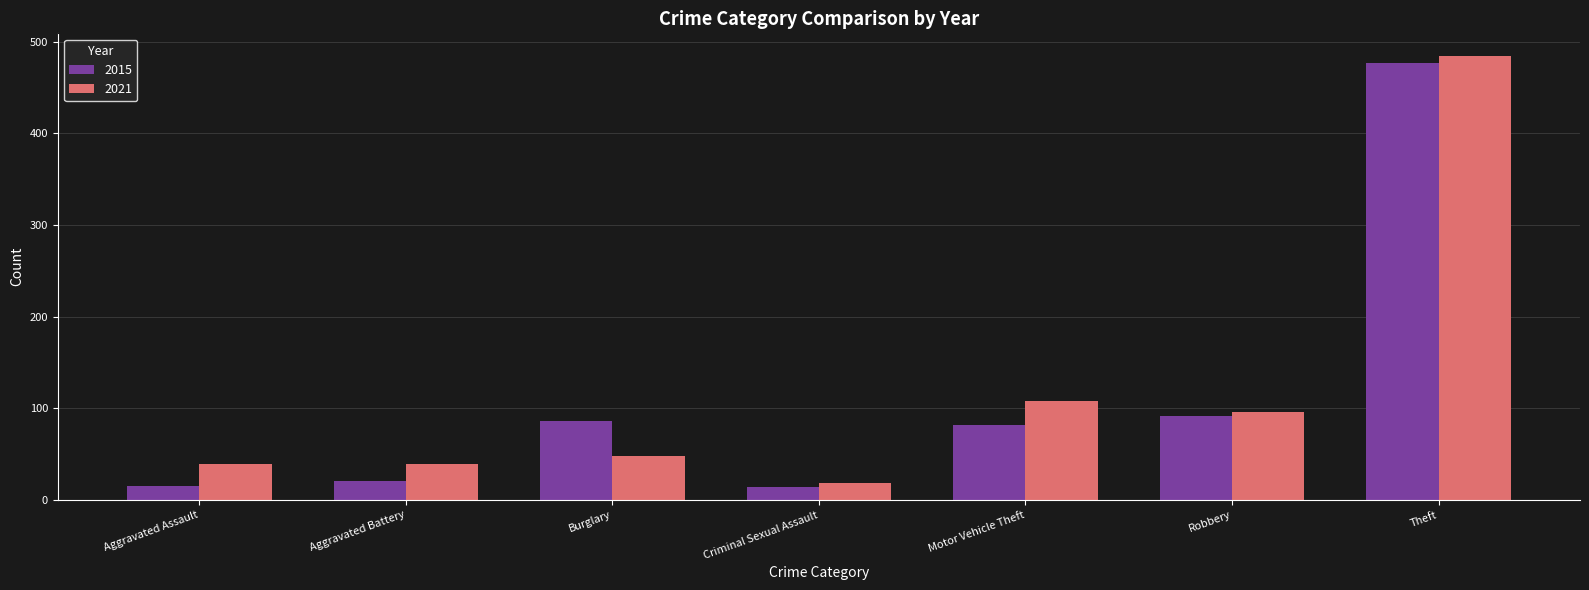

How many bars are there in each group?

2